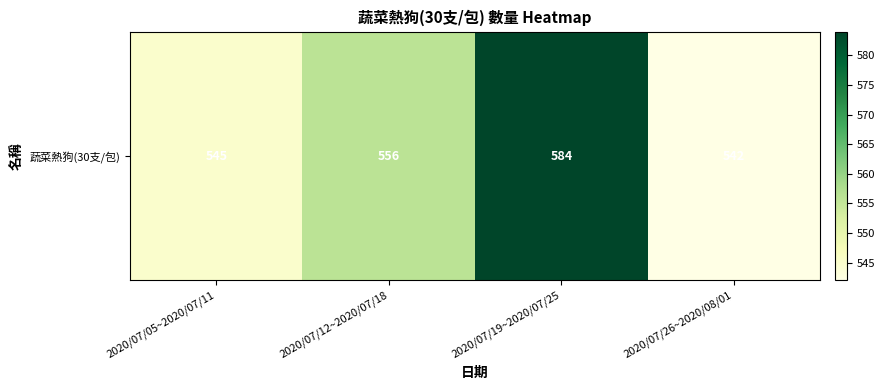

True or false: the data shows 179 at 2020/07/19~2020/07/25.

False